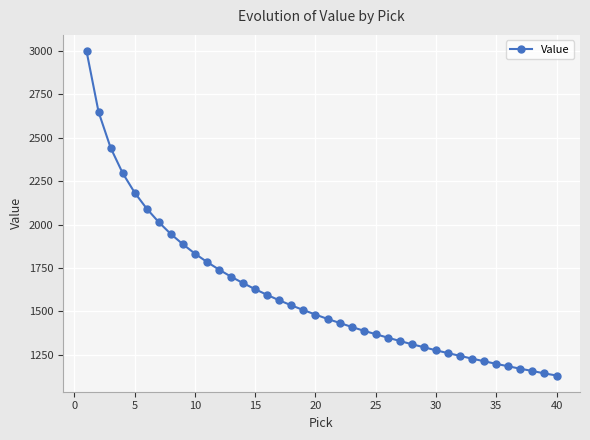

What is the maximum value shown in the chart?

3000